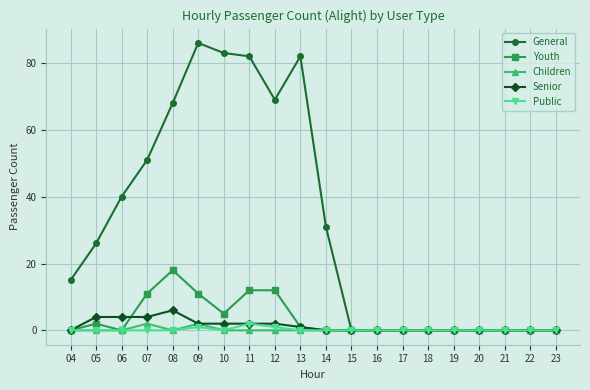

Which series has the largest range (max minus min)?

General